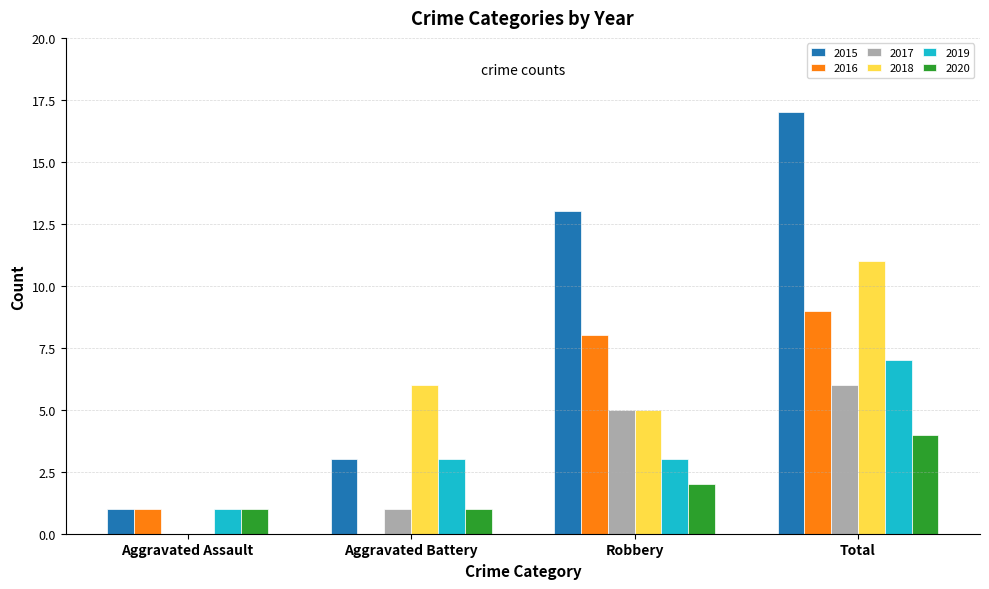

What is the spread (max minus min) of values at Total?

13